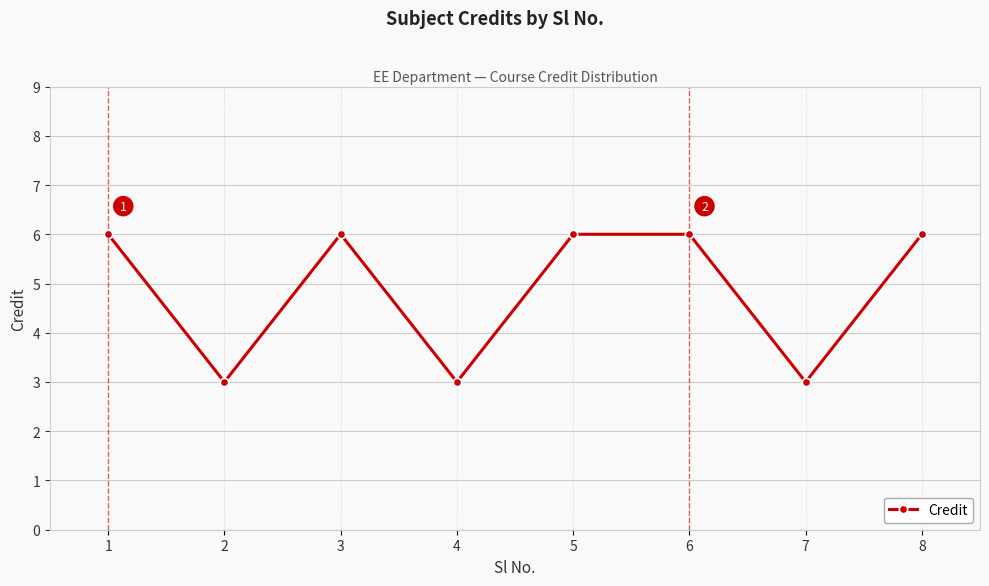

What is the greatest value displayed?

6